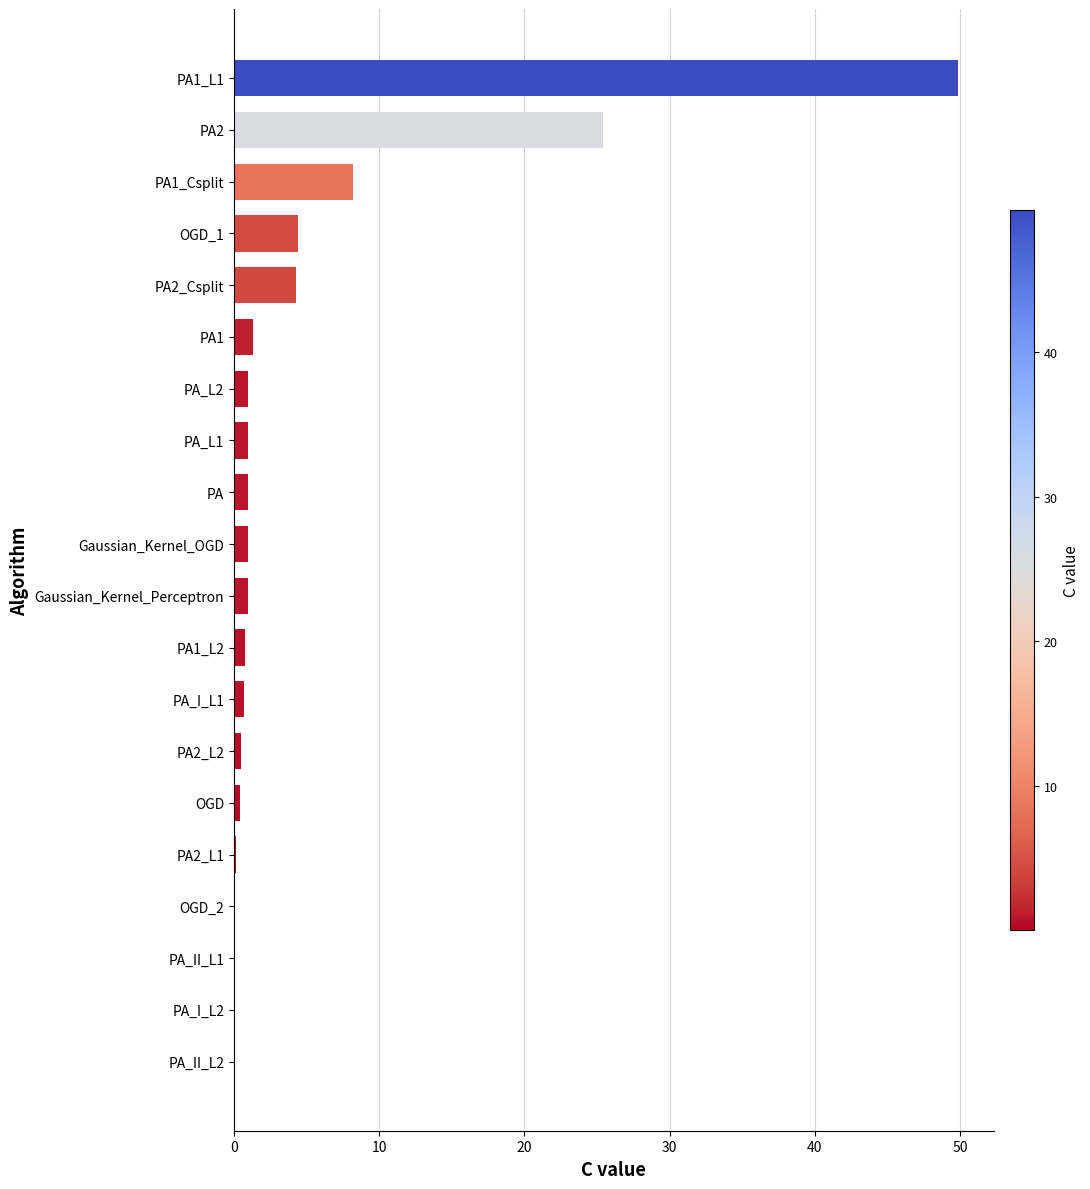

At which category does the chart reach its peak across all series?

PA1_L1